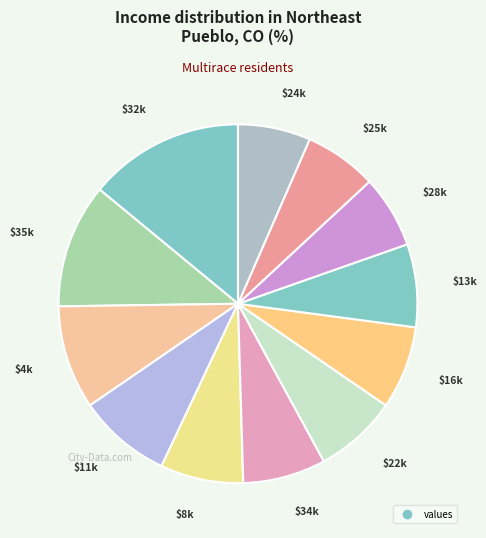

Is there any slice that represents more than half of the pie?

No